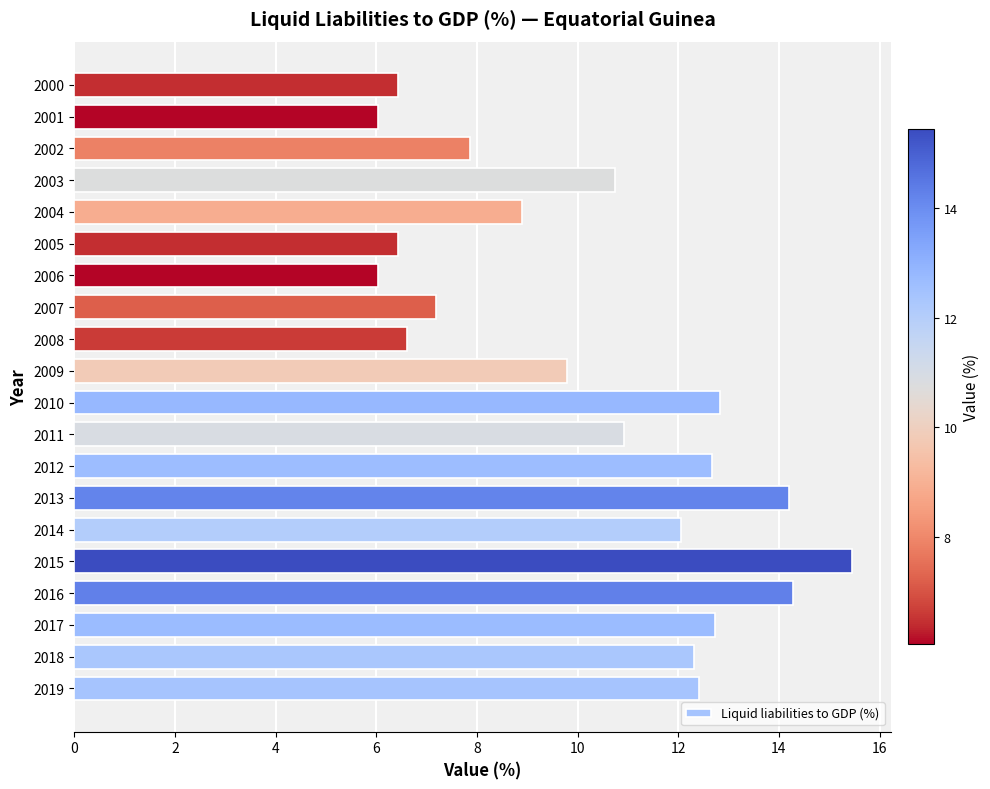

True or false: the data shows 12.1 at 2014.

True